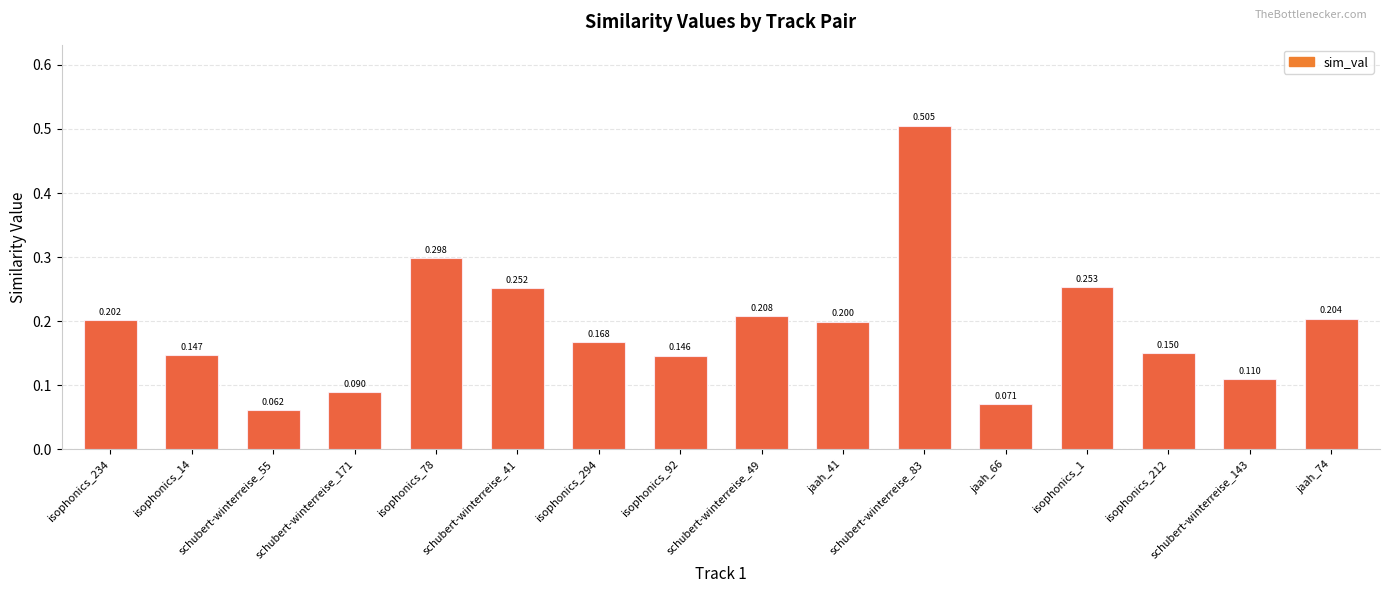

How many values are between 0 and 1?

16